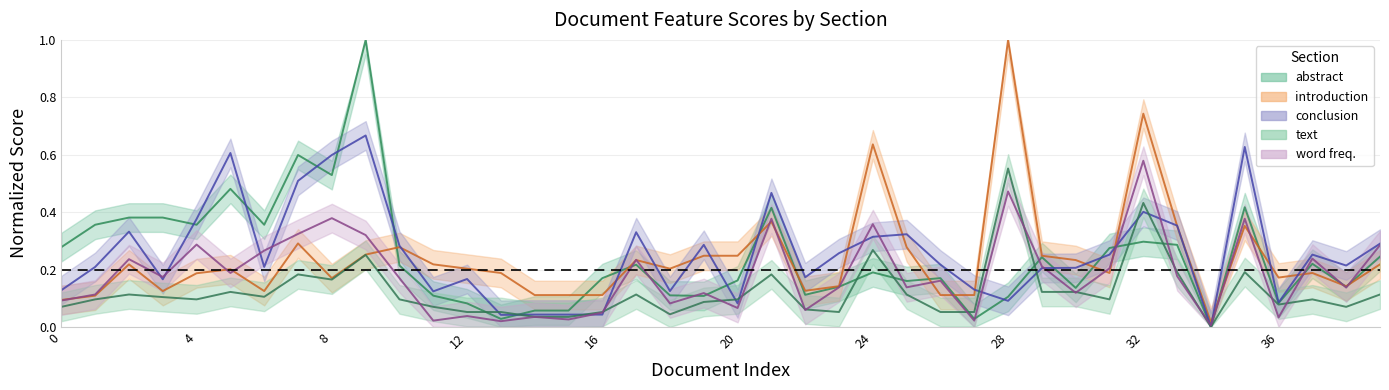

Reading left to right, list all the values displayed in this chart.

abstract: 0.3	0.4	0.4	0.4	0.4	0.5	0.4	0.6	0.5	1.0	0.2	0.1	0.1	0.0	0.1	0.1	0.2	0.2	0.1	0.1	0.2	0.4	0.1	0.1	0.2	0.2	0.2	0.0	0.1	0.2	0.1	0.3	0.3	0.3	0.0	0.4	0.1	0.2	0.1	0.2
introduction: 0.1	0.1	0.2	0.1	0.2	0.2	0.1	0.3	0.2	0.3	0.3	0.2	0.2	0.2	0.1	0.1	0.1	0.2	0.2	0.2	0.2	0.4	0.1	0.1	0.6	0.3	0.1	0.1	1.0	0.2	0.2	0.2	0.7	0.4	0.0	0.4	0.2	0.2	0.1	0.2
conclusion: 0.1	0.2	0.3	0.2	0.4	0.6	0.2	0.5	0.6	0.7	0.3	0.1	0.2	0.0	0.0	0.0	0.0	0.3	0.1	0.3	0.1	0.5	0.2	0.3	0.3	0.3	0.2	0.1	0.1	0.2	0.2	0.3	0.4	0.4	0.0	0.6	0.1	0.3	0.2	0.3
text: 0.1	0.1	0.1	0.1	0.1	0.1	0.1	0.2	0.2	0.3	0.1	0.1	0.1	0.1	0.0	0.0	0.1	0.1	0.0	0.1	0.1	0.2	0.1	0.1	0.3	0.1	0.1	0.1	0.6	0.1	0.1	0.1	0.4	0.2	0.0	0.2	0.1	0.1	0.1	0.1
word freq.: 0.1	0.1	0.2	0.2	0.3	0.2	0.3	0.3	0.4	0.3	0.2	0.0	0.0	0.0	0.0	0.0	0.1	0.2	0.1	0.1	0.1	0.4	0.1	0.1	0.4	0.1	0.2	0.0	0.5	0.2	0.1	0.2	0.6	0.2	0.0	0.4	0.0	0.2	0.1	0.3